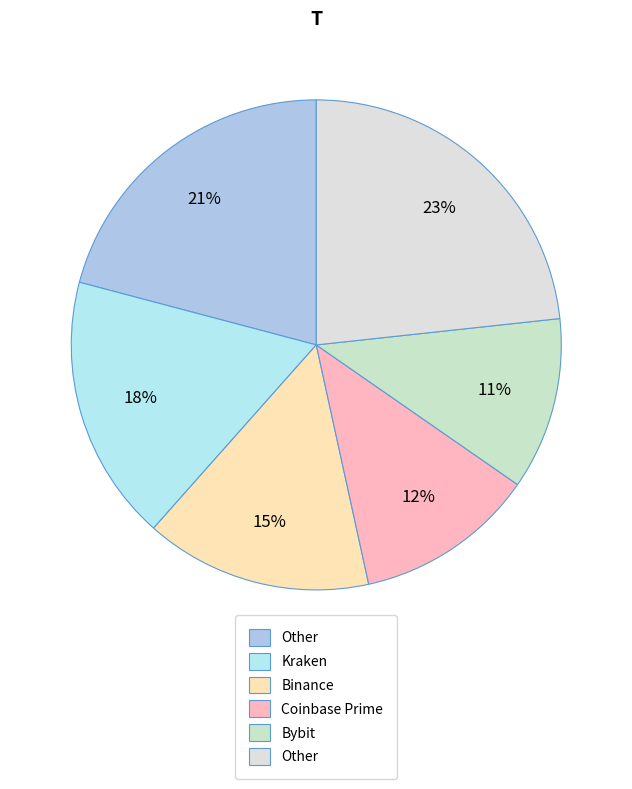

How many segments does this pie chart have?

6